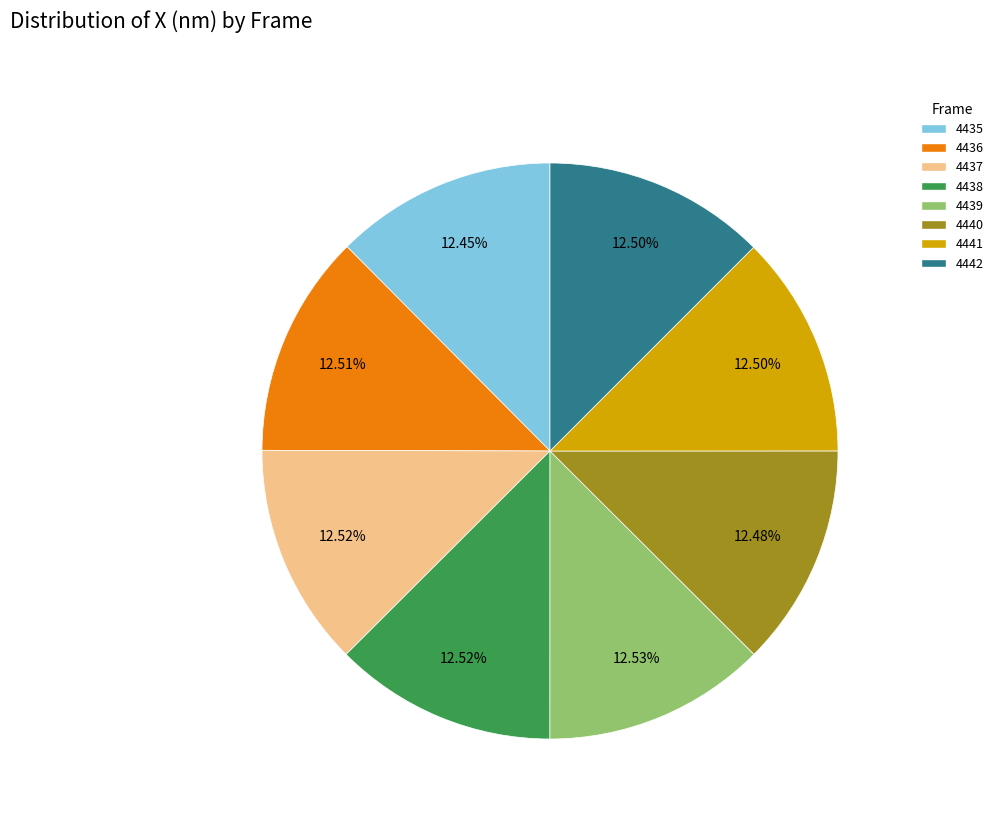

Combined, do 4437 and 4440 account for over 50%?

No